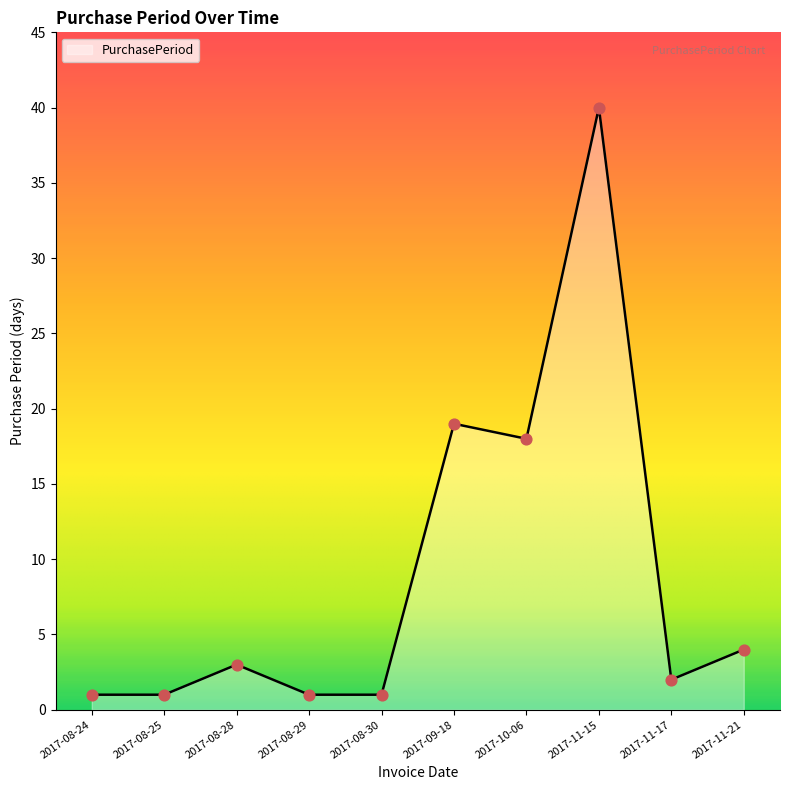

Which has a higher value, 2017-10-06 or 2017-08-25?

2017-10-06